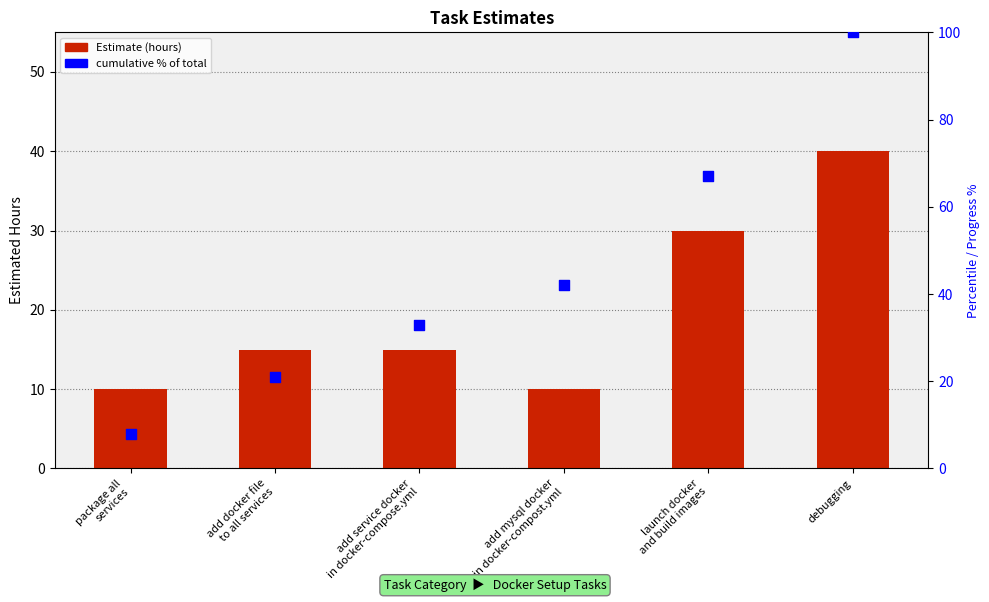

Is the value of Estimate (hours) at launch docker
and build images greater than the value of cumulative % of total at add service docker
in docker-compose.yml?

No